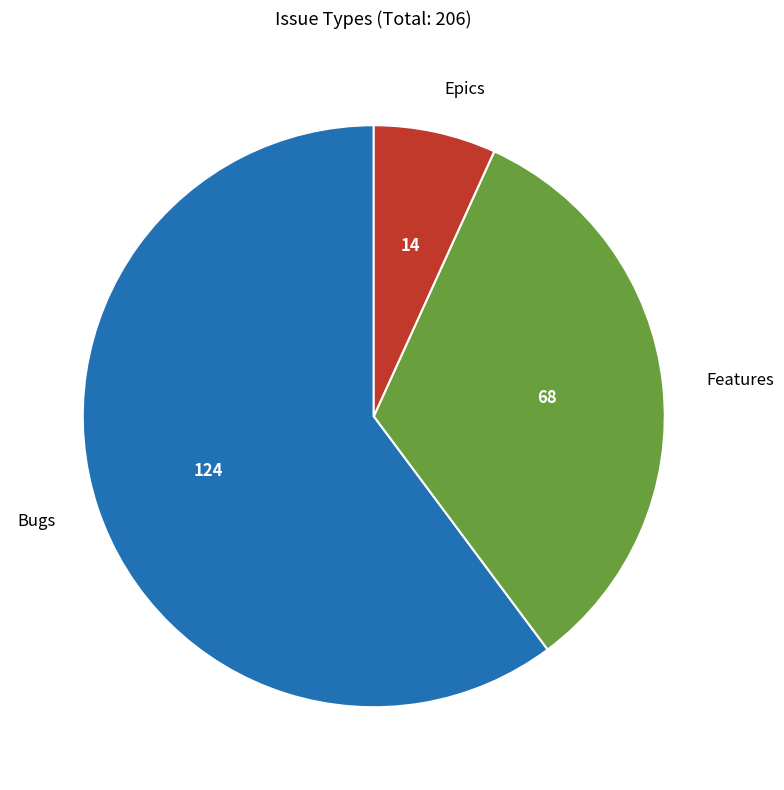

Which category accounts for the majority?

Bugs